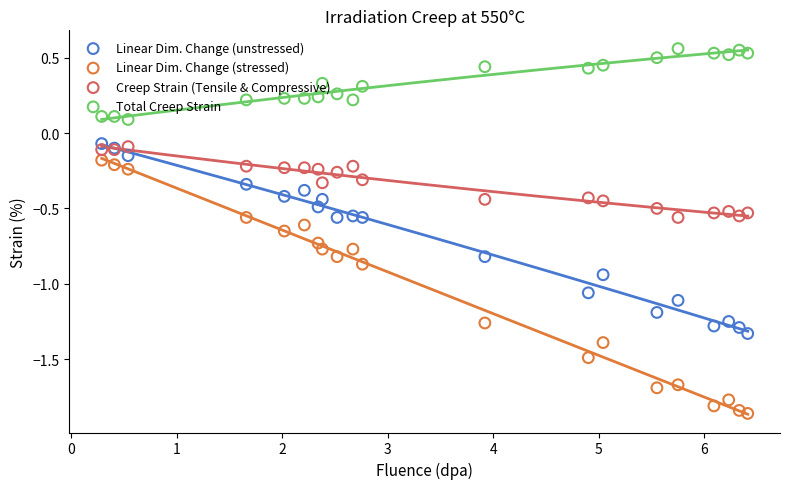

Which series reaches the minimum Y coordinate?

Linear Dim. Change (stressed)